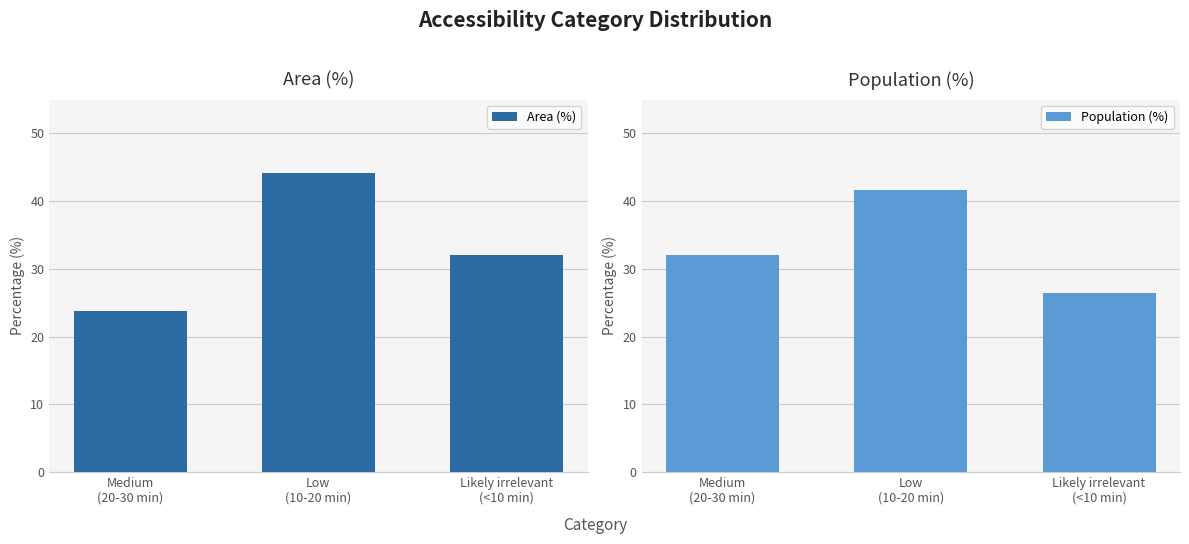

Reading right to left, extract all data points from this chart.

Area (%): Likely irrelevant
(<10 min)=32.0	Low
(10-20 min)=44.2	Medium
(20-30 min)=23.8
Population (%): Likely irrelevant
(<10 min)=26.4	Low
(10-20 min)=41.6	Medium
(20-30 min)=32.0